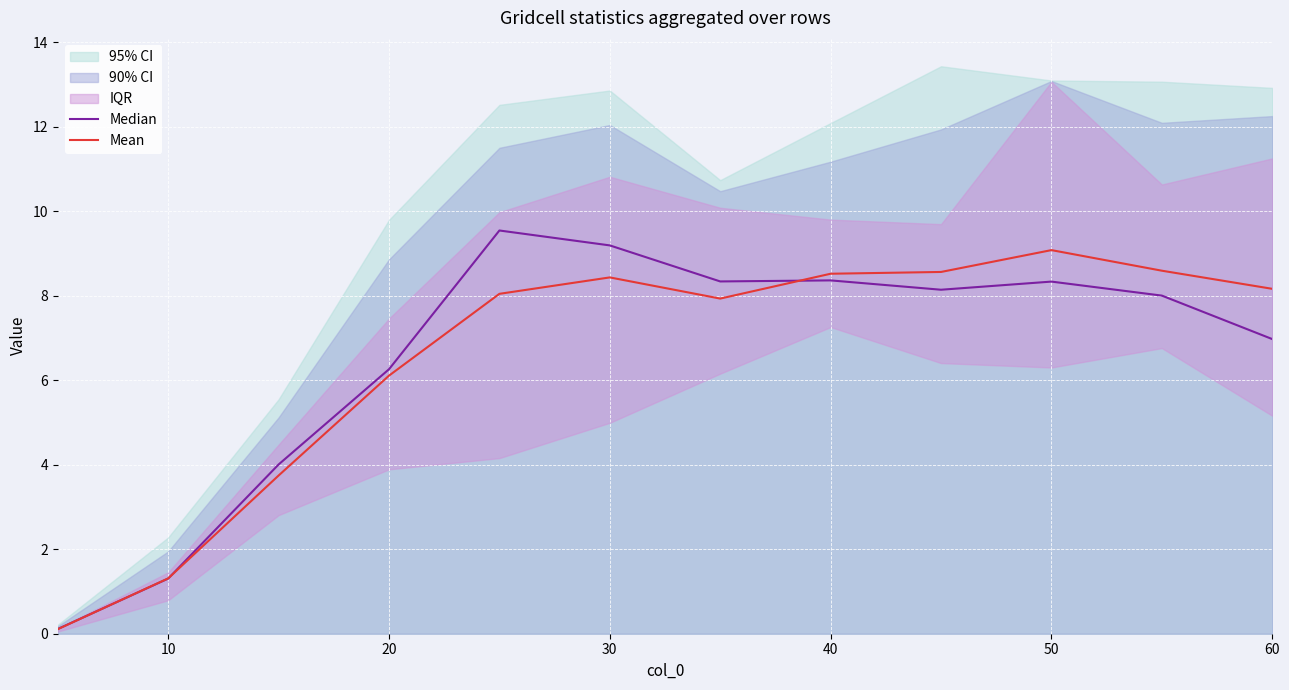

Reading left to right, transcribe all the data shown in this chart.

Median: 0.1	1.3	4.0	6.3	9.5	9.2	8.3	8.4	8.1	8.3	8.0	7.0
Mean: 0.1	1.3	3.7	6.1	8.0	8.4	7.9	8.5	8.6	9.1	8.6	8.2